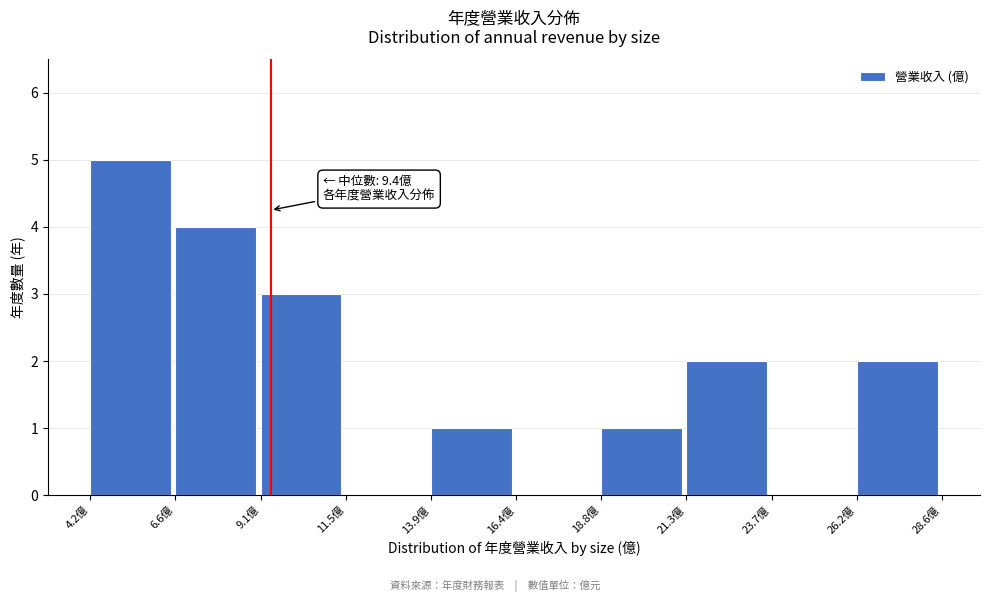

Which range on the x-axis has the tallest bar?

4.0 to 6.5